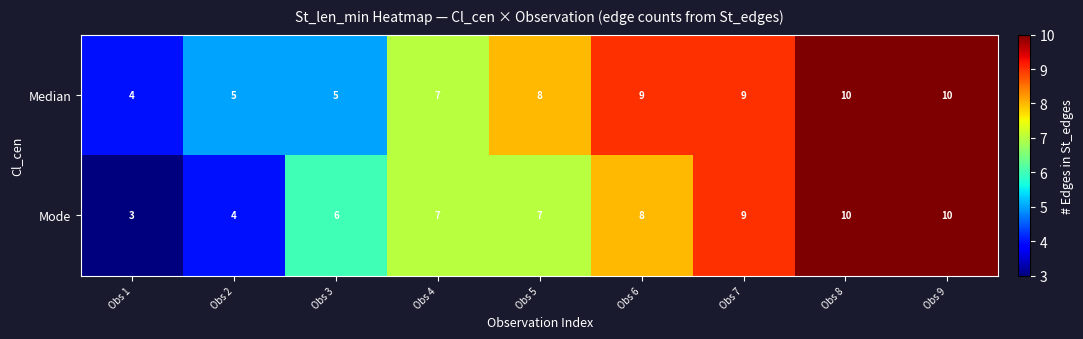

The value of Mode at Obs 2 is 6. True or false?

False